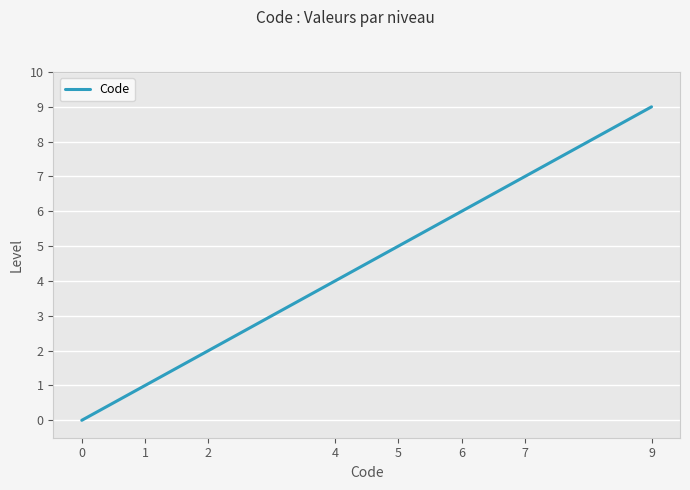

What is the change in value from 5 to 9?

+4